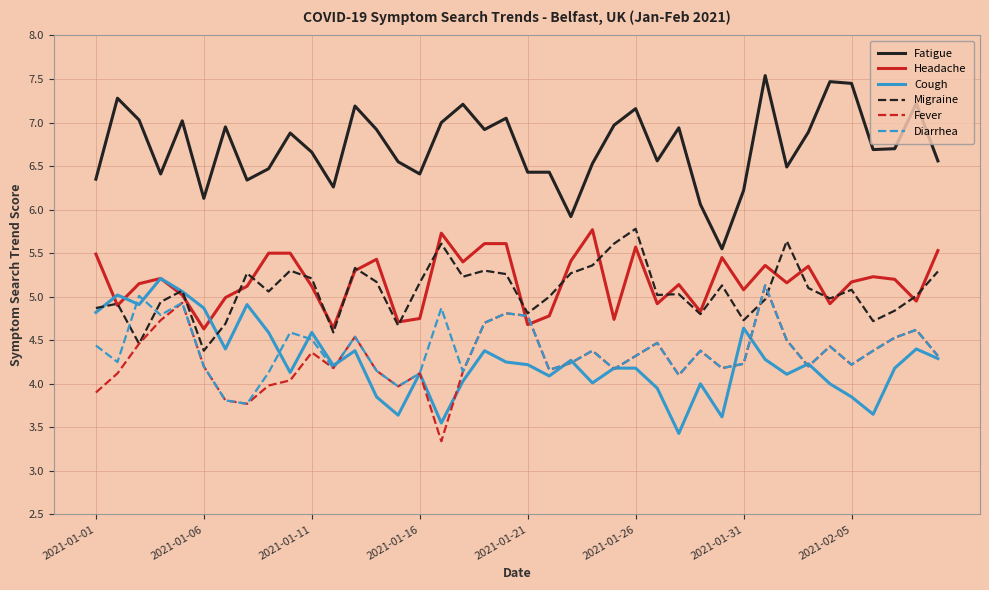

True or false: Headache and Fatigue intersect in this chart.

False